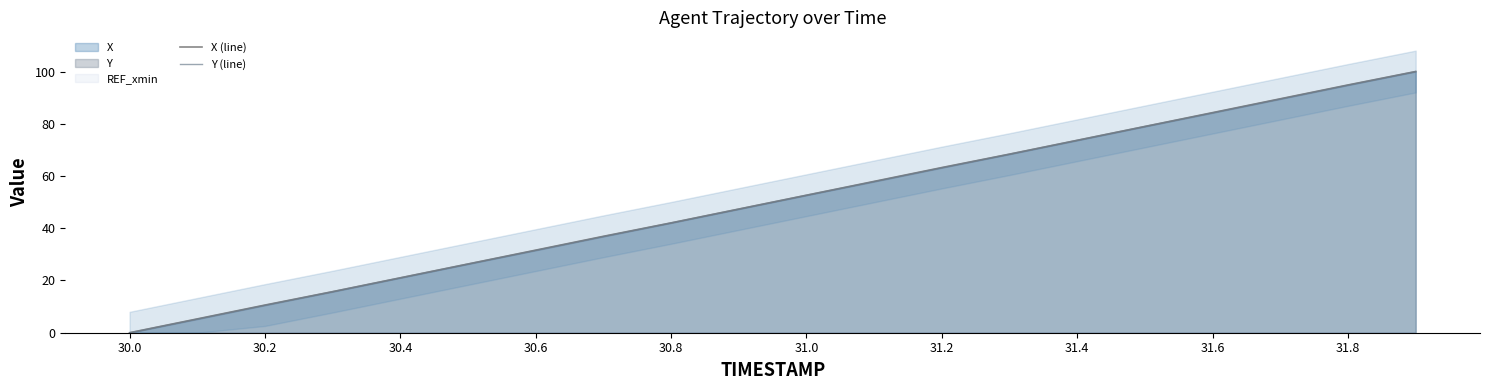

What is the highest value of the X (line) series?

100.0